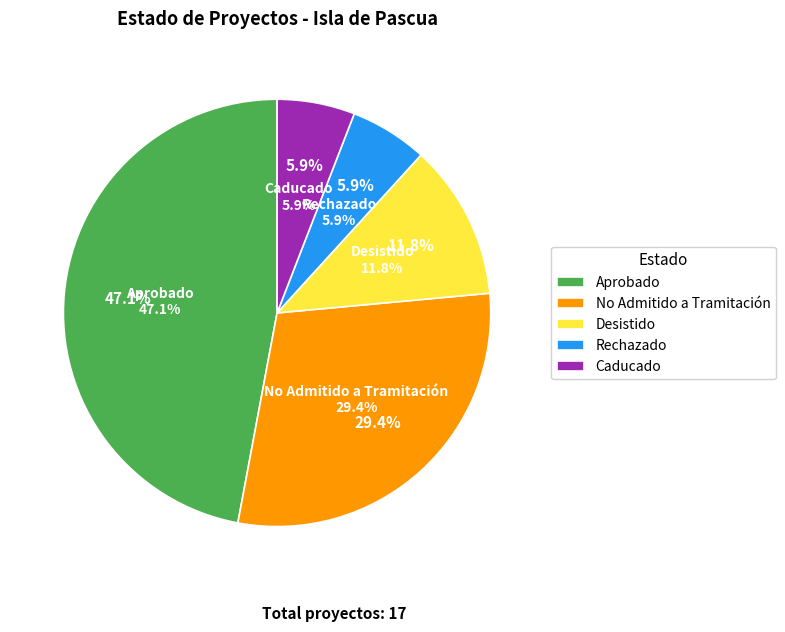

To the nearest percent, what is the difference between the No Admitido a Tramitación and Rechazado slice percentages?

24%